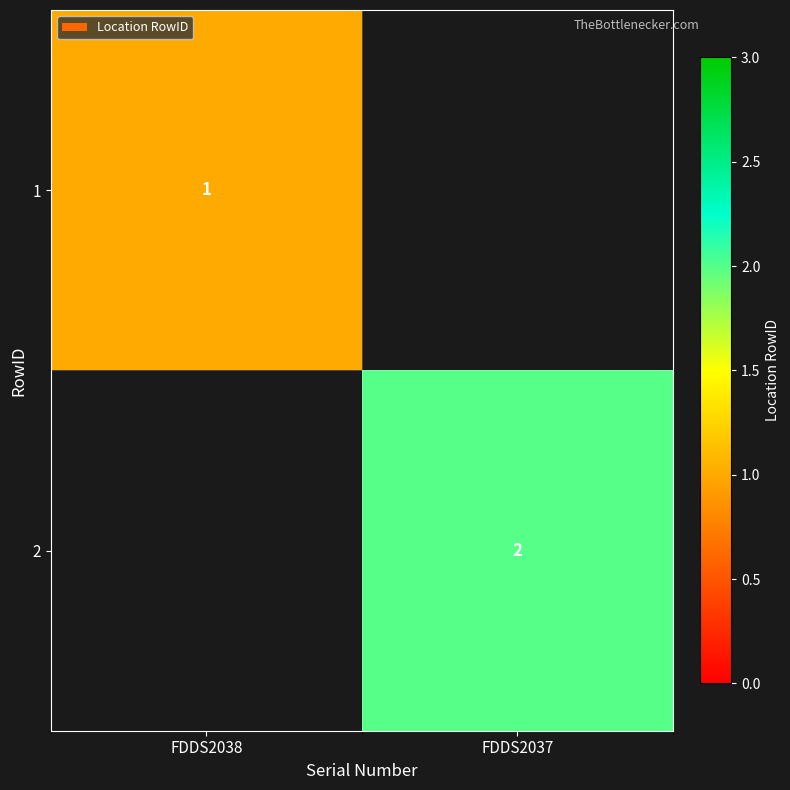

The value of 1 at FDDS2038 is 1. True or false?

True